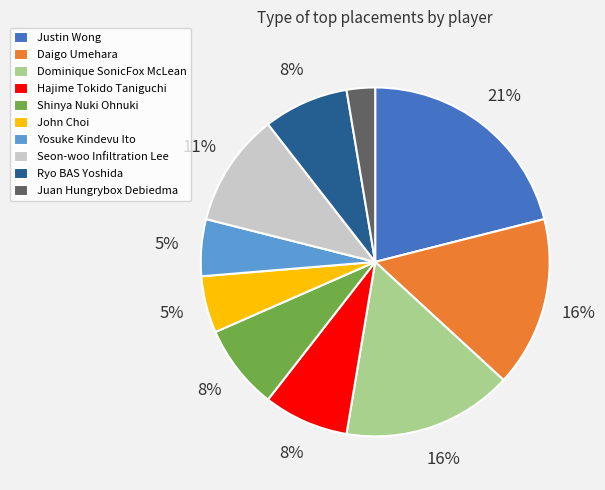

What percentage is the Daigo Umehara slice, to the nearest percent?

16%